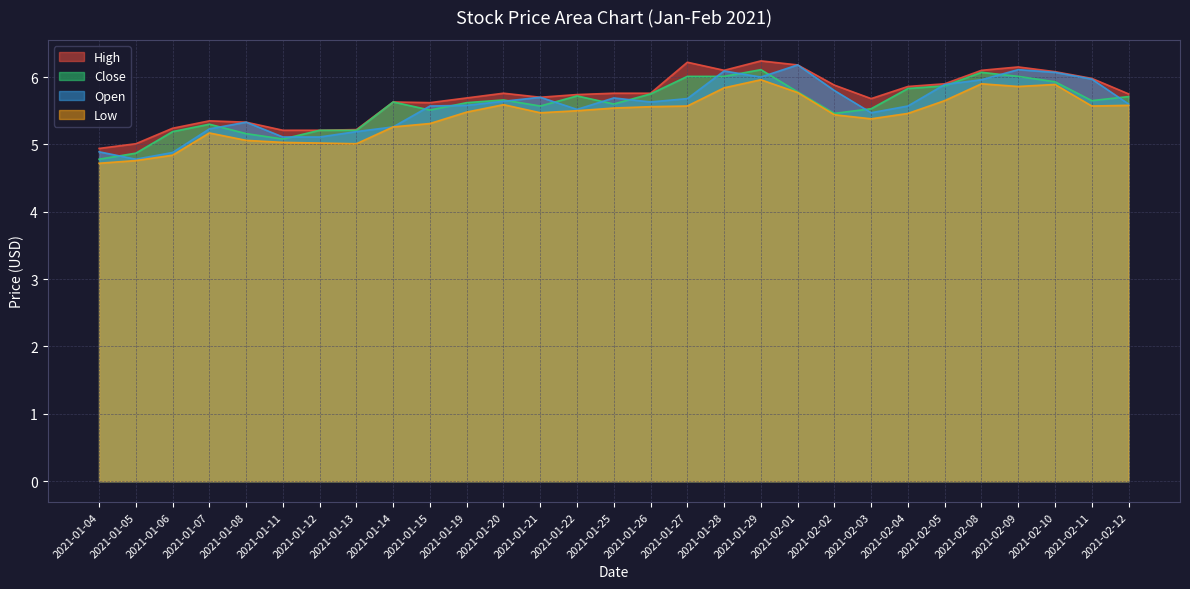

True or false: Open and Low intersect in this chart.

False